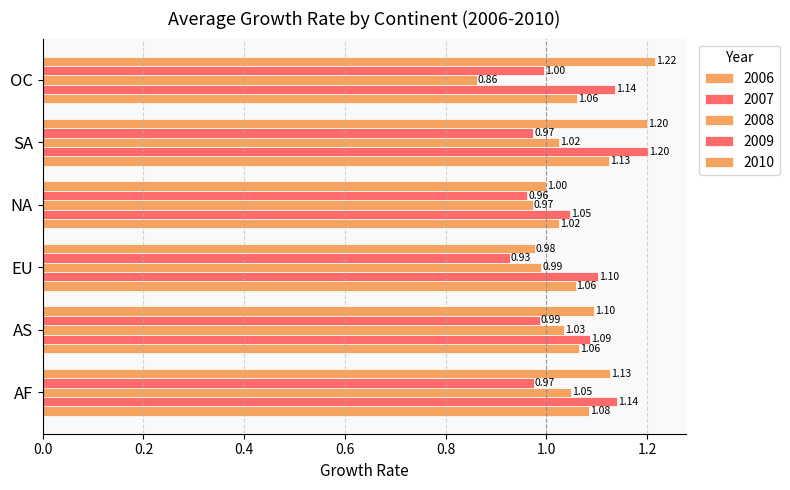

List the series in order of their peak value, highest first.

2010, 2007, 2006, 2008, 2009